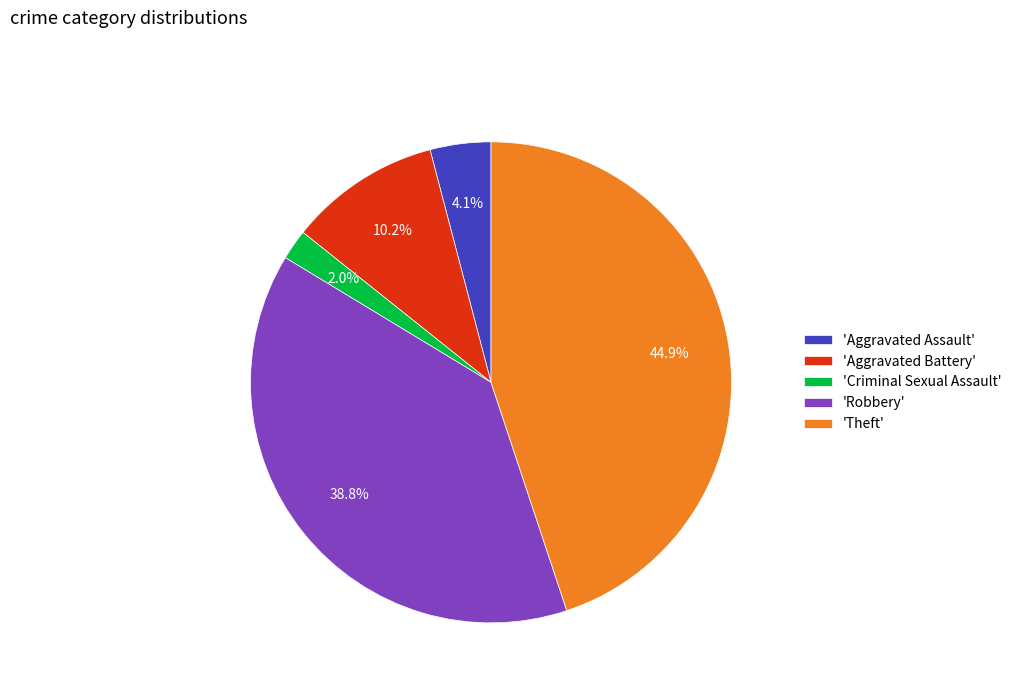

Does 'Criminal Sexual Assault' account for over 50% of the chart?

No